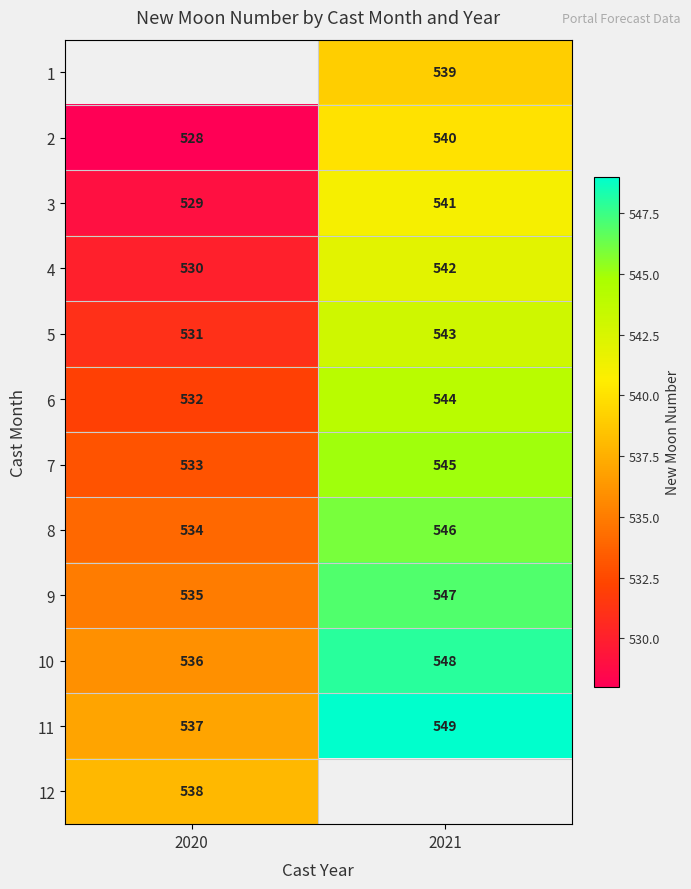

What is the approximate value of 5 at 2021, to the nearest 10?

540